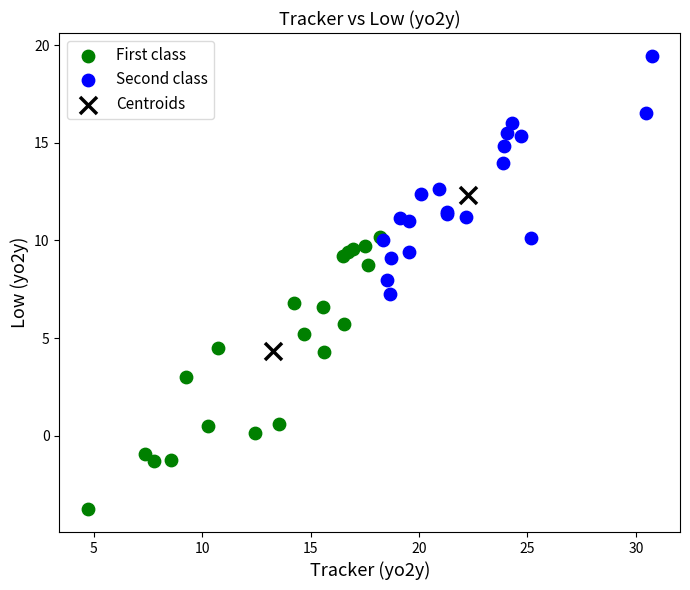

Which series reaches the maximum Y coordinate?

Second class